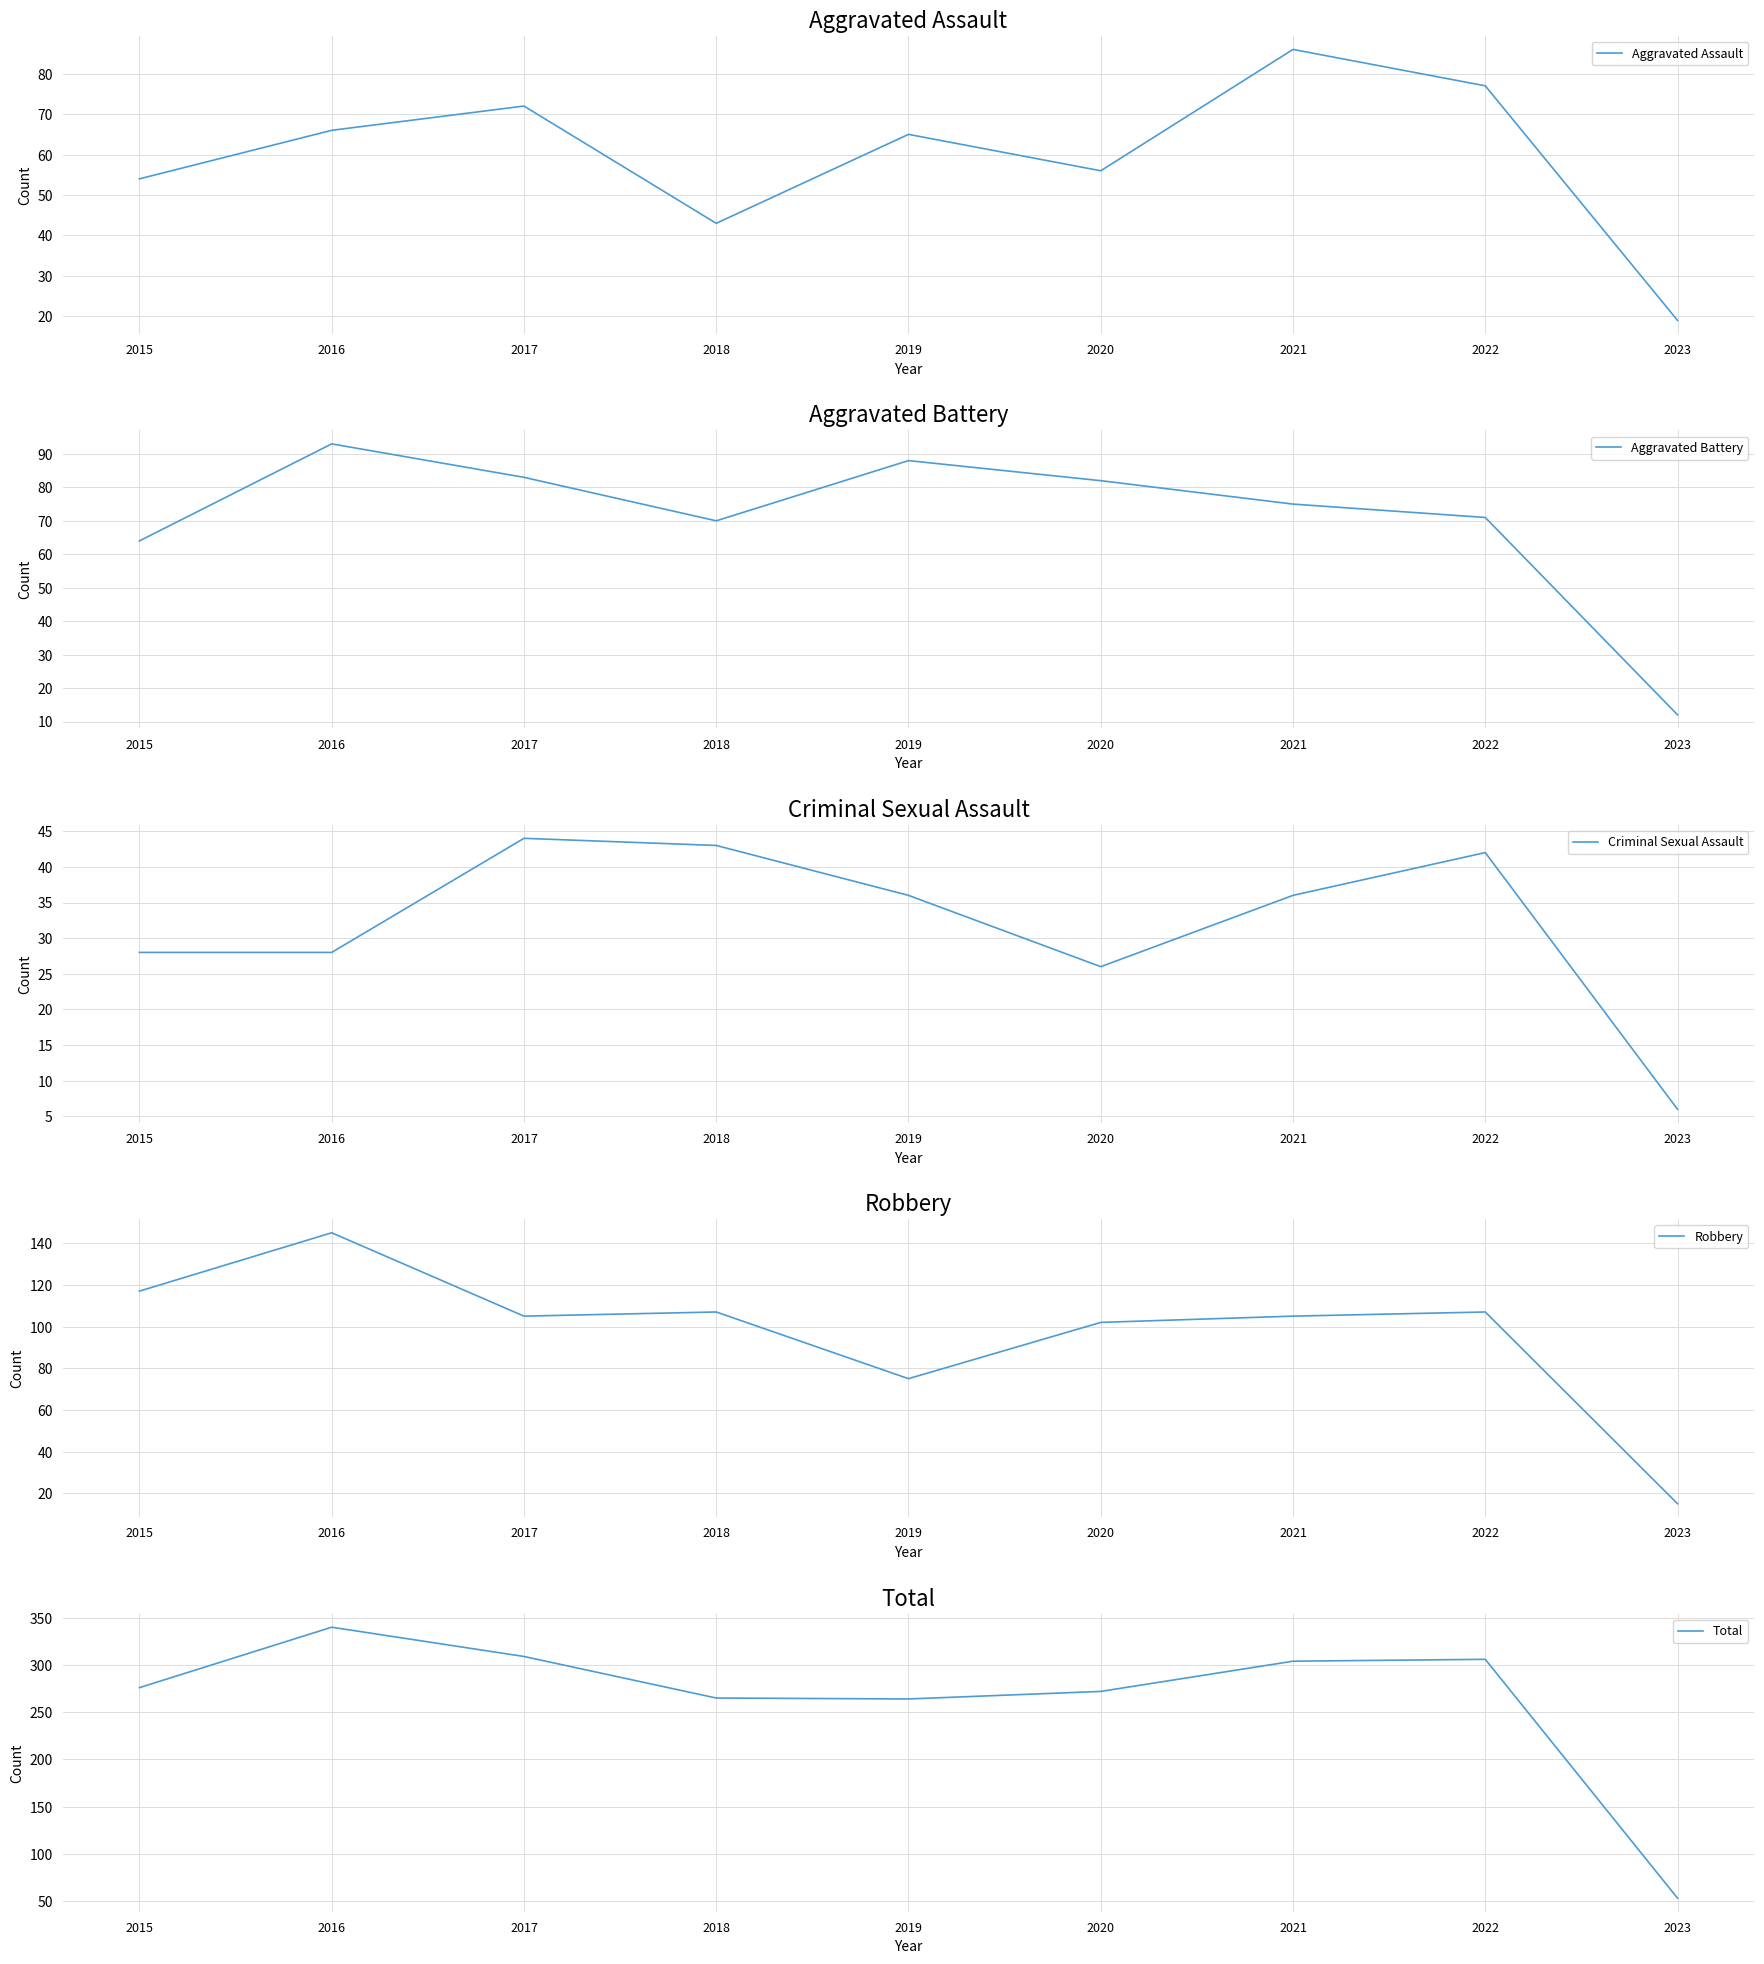

List the labels in order of Criminal Sexual Assault value, largest first.

2017, 2018, 2022, 2019, 2021, 2015, 2016, 2020, 2023